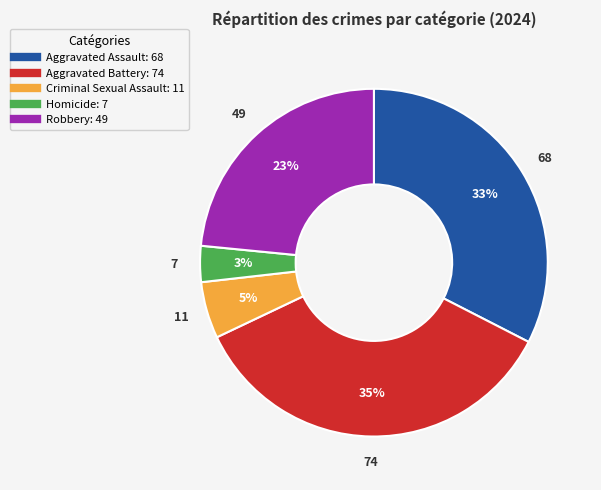

Is it true that Aggravated Assault is 33% of the pie?

True